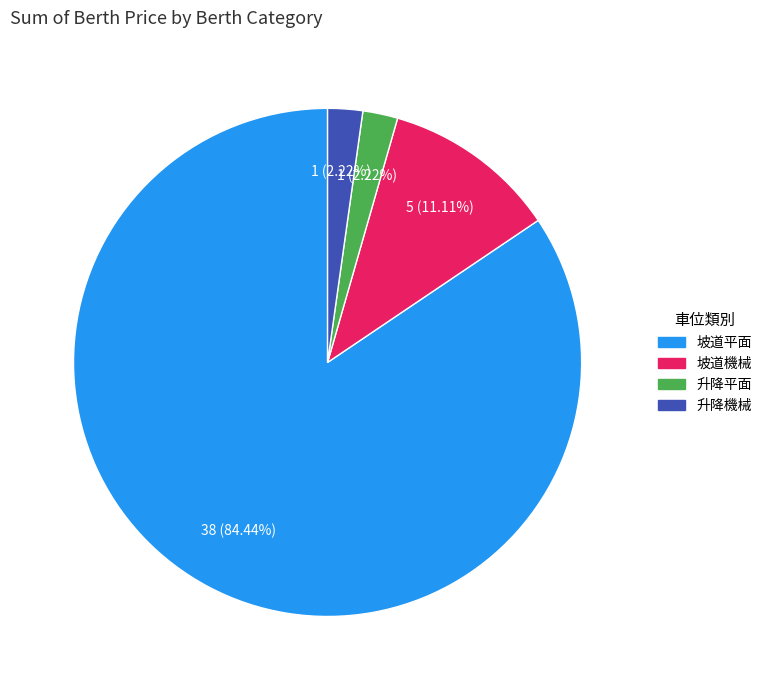

Do 坡道平面 and 升降平面 together represent more than half of the pie?

Yes